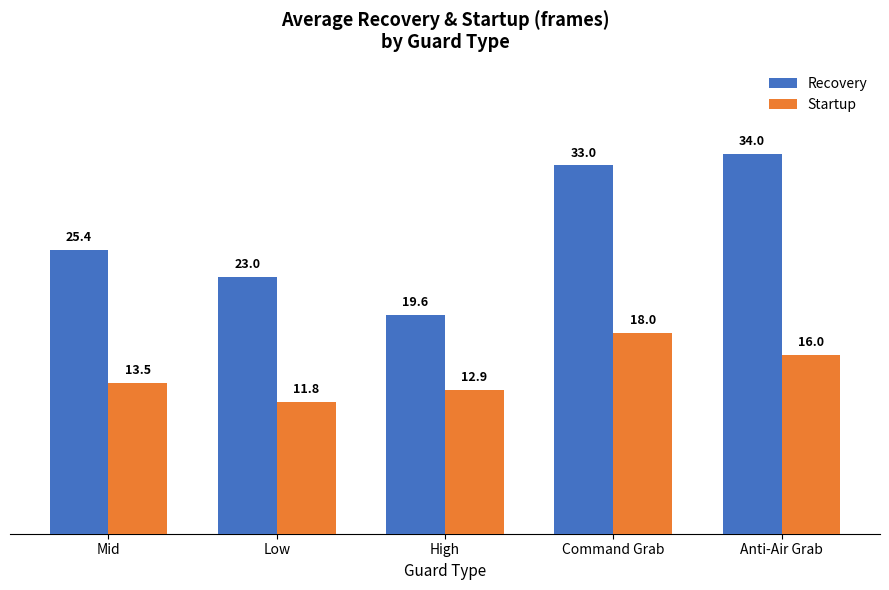

What is the minimum value shown in the chart?

11.8